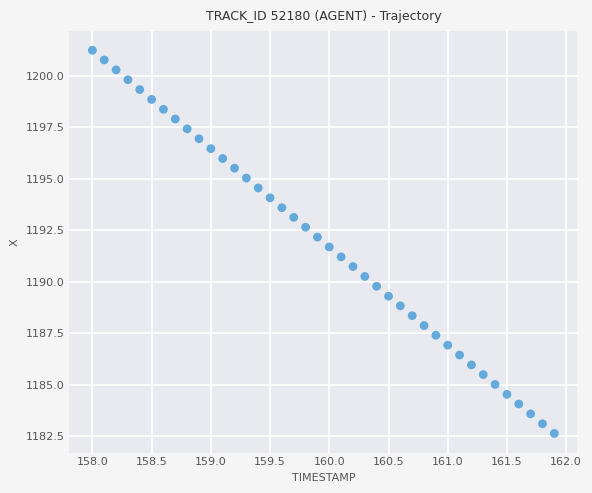

What is the range of X values (max minus min)?

3.9